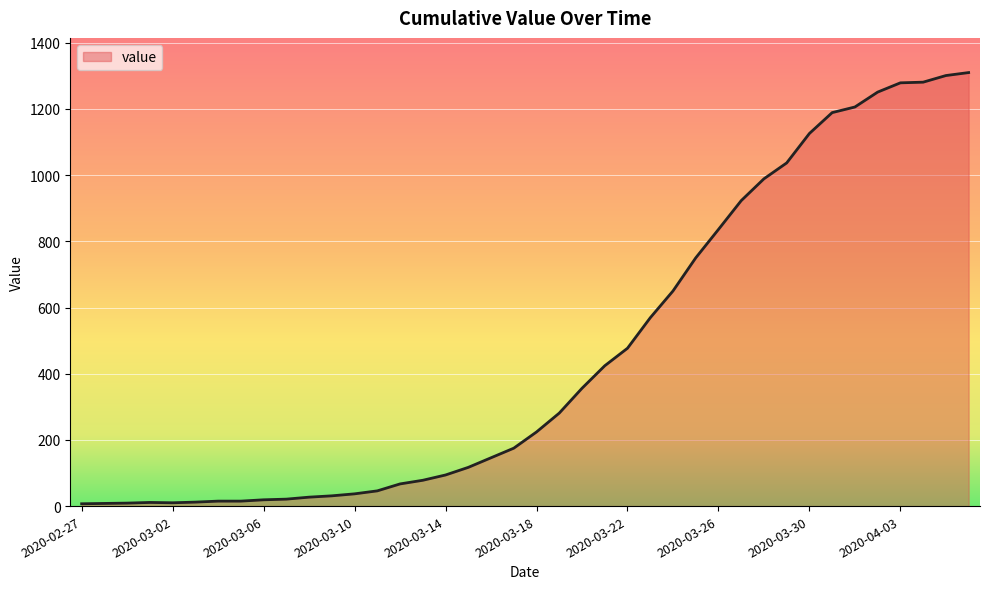

What is the greatest value displayed?

1310